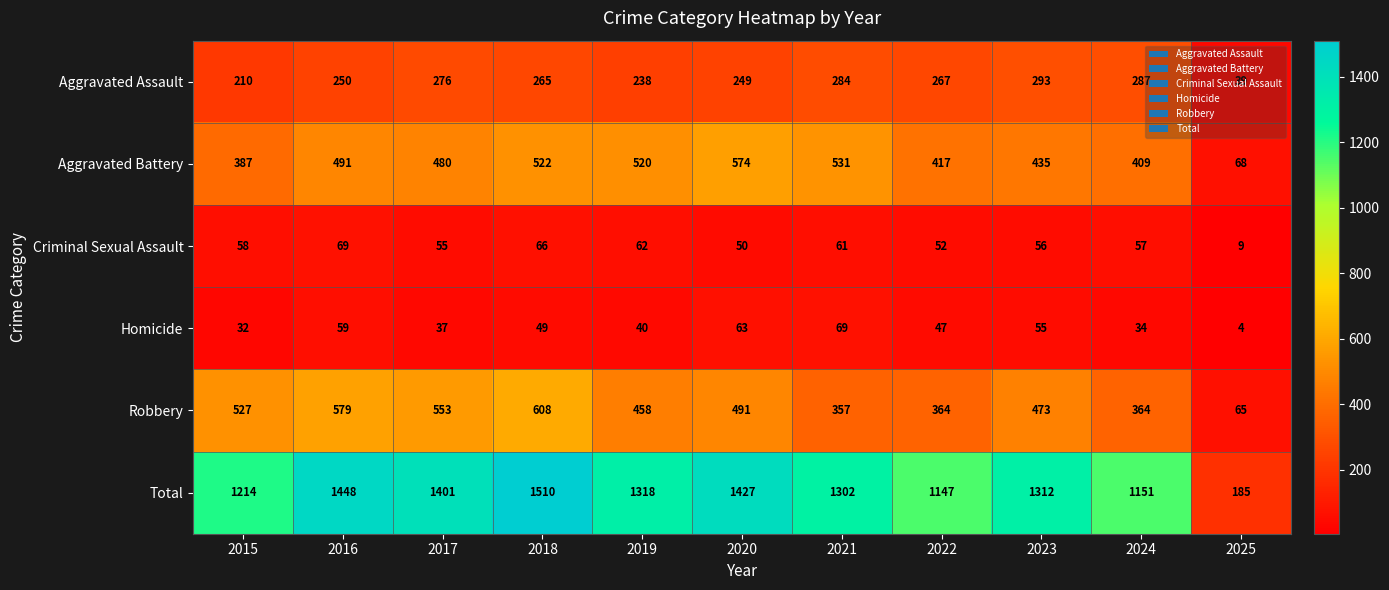

At 2025, list the series in order from smallest to largest.

Homicide, Criminal Sexual Assault, Aggravated Assault, Robbery, Aggravated Battery, Total